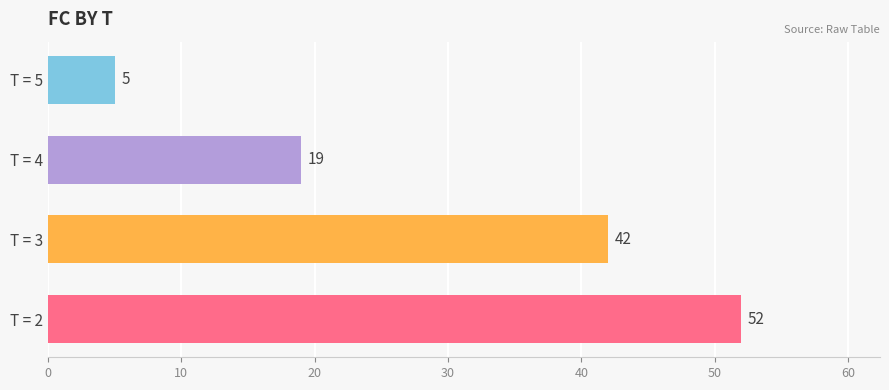

The value at T = 4 is 33. True or false?

False